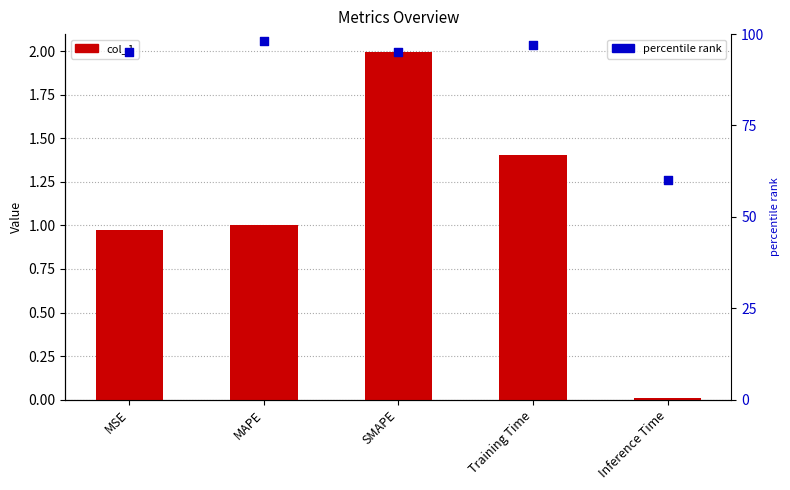

Which series contains the lowest Y value?

col_1